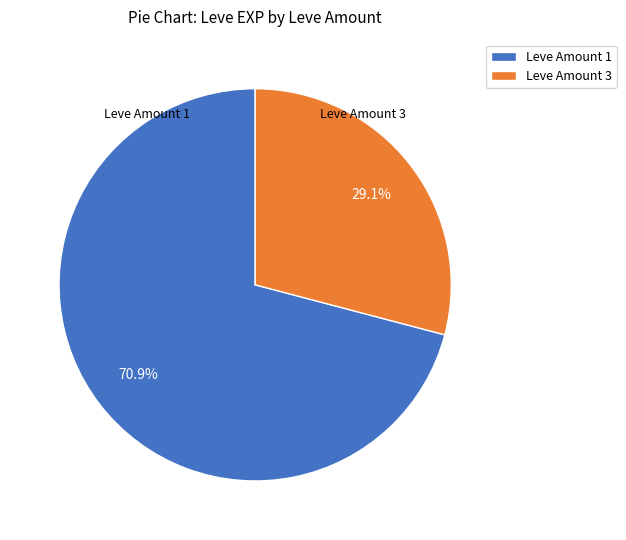

To the nearest percent, what is the average slice percentage?

50%